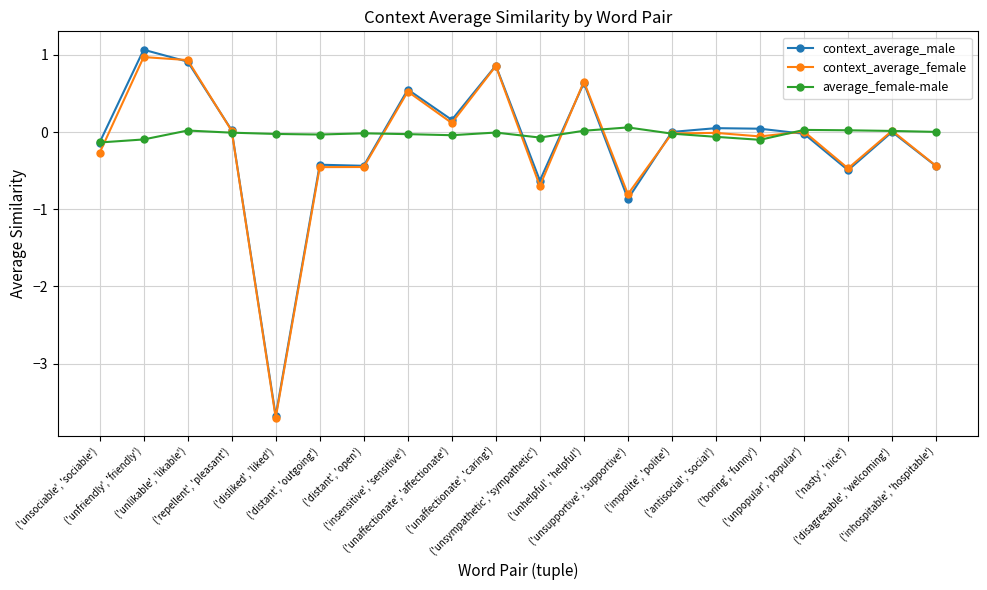

At how many categories does at least one series exceed -2?

20